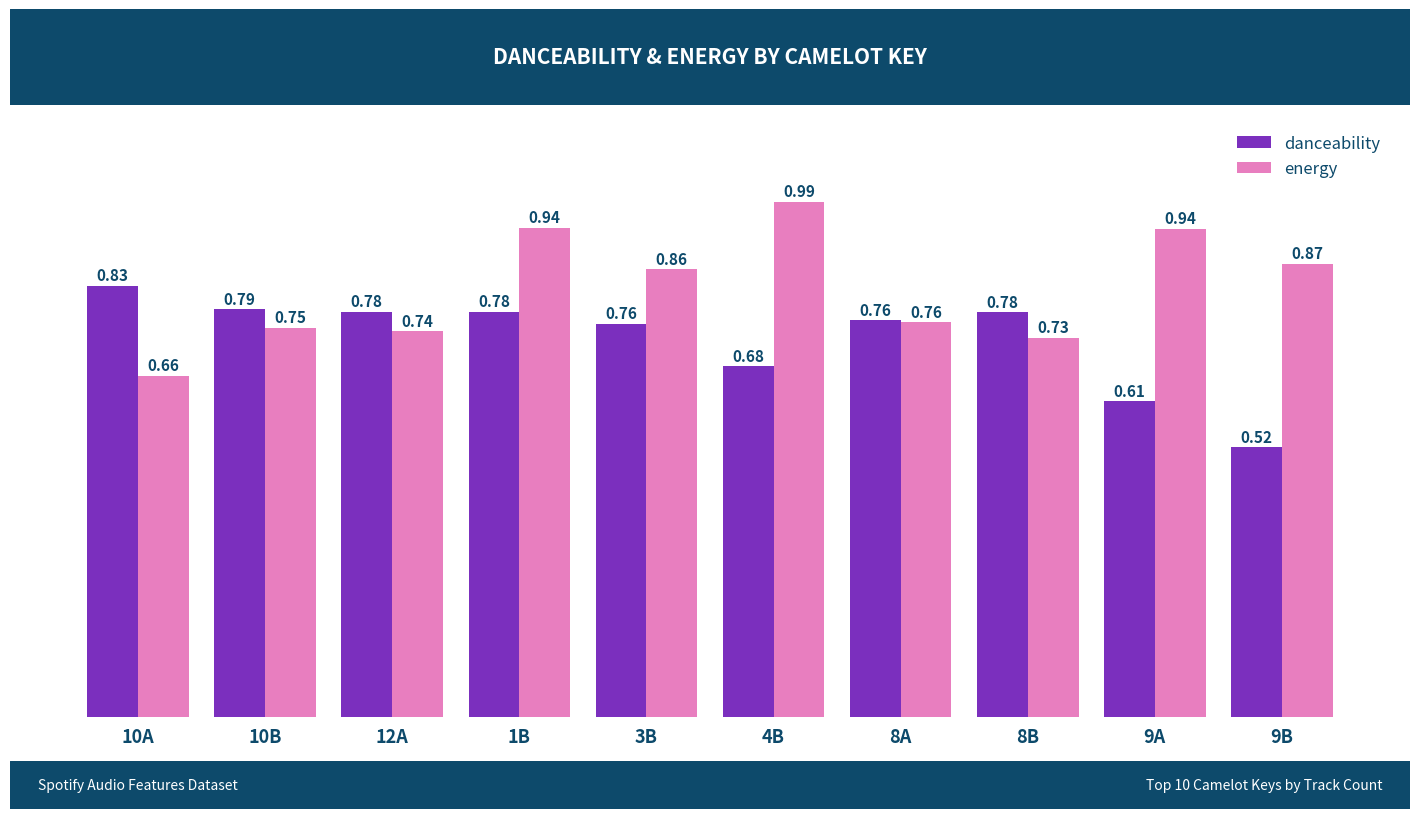

At which category is the sum across all series the highest?

1B